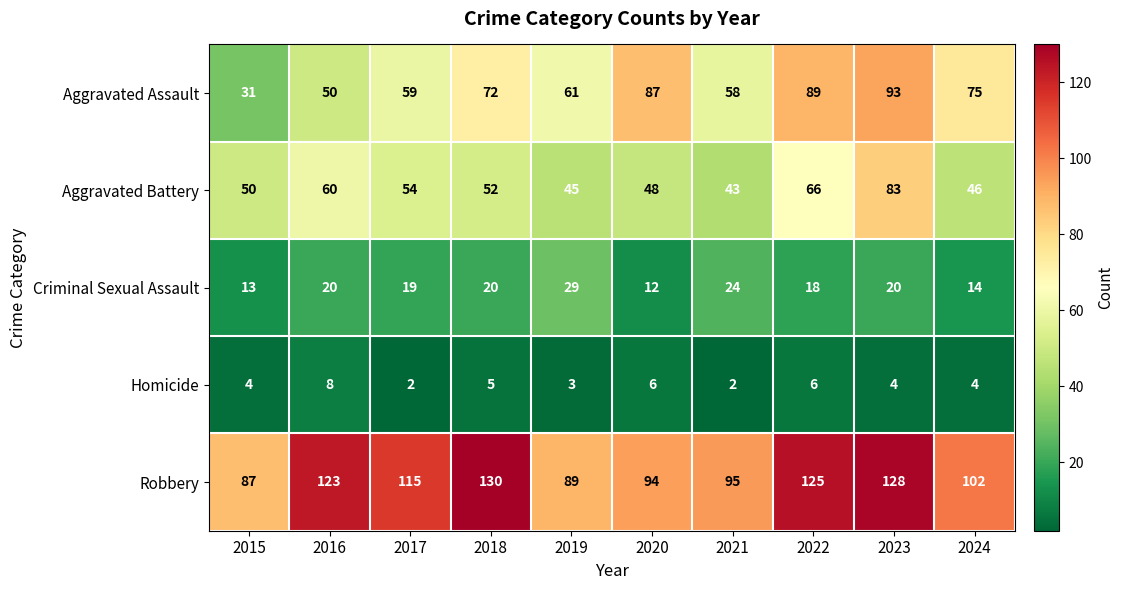

The Aggravated Battery series shows 30 at 2021. True or false?

False